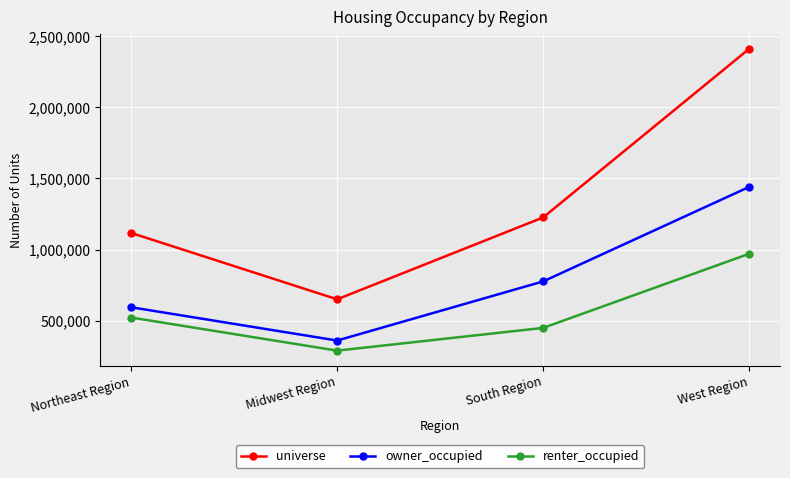

What is the total value across all series at Northeast Region?

2234432